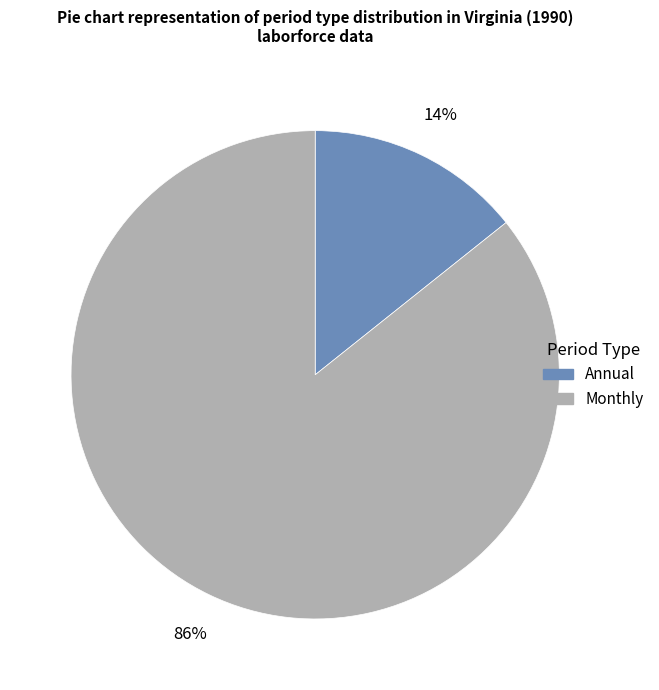

How many segments does this pie chart have?

2